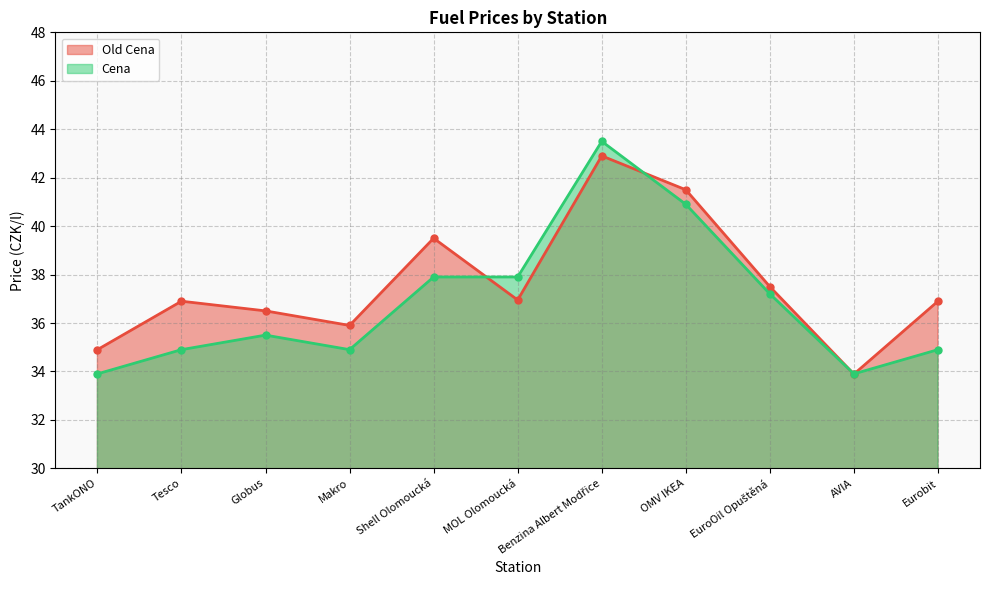

Which series has the largest total across all categories?

Old Cena